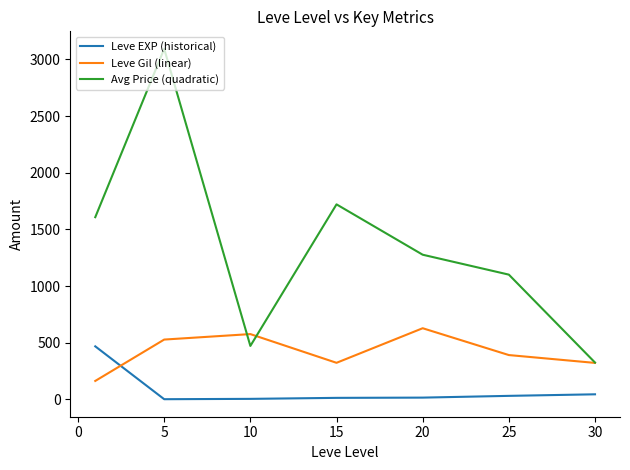

What is the greatest value displayed?

3092.4